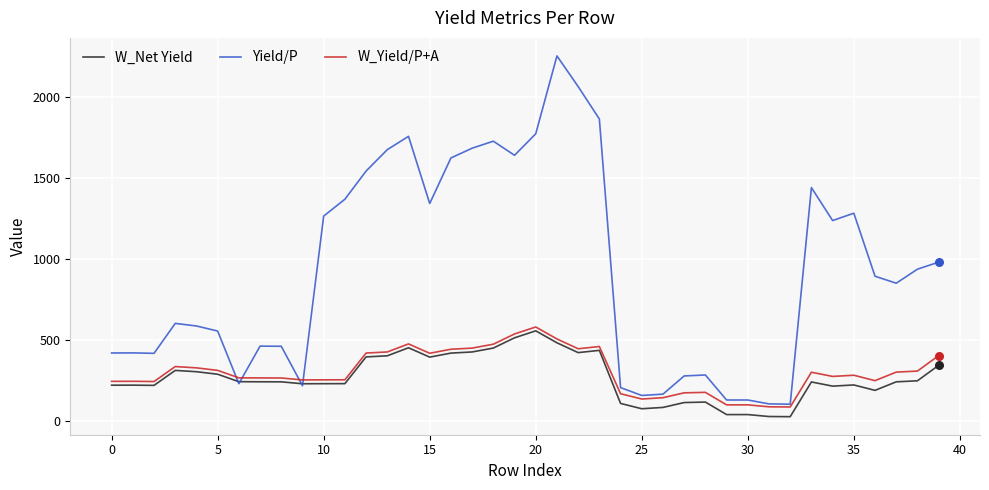

What are all the series names shown in the legend?

W_Net Yield, Yield/P, W_Yield/P+A